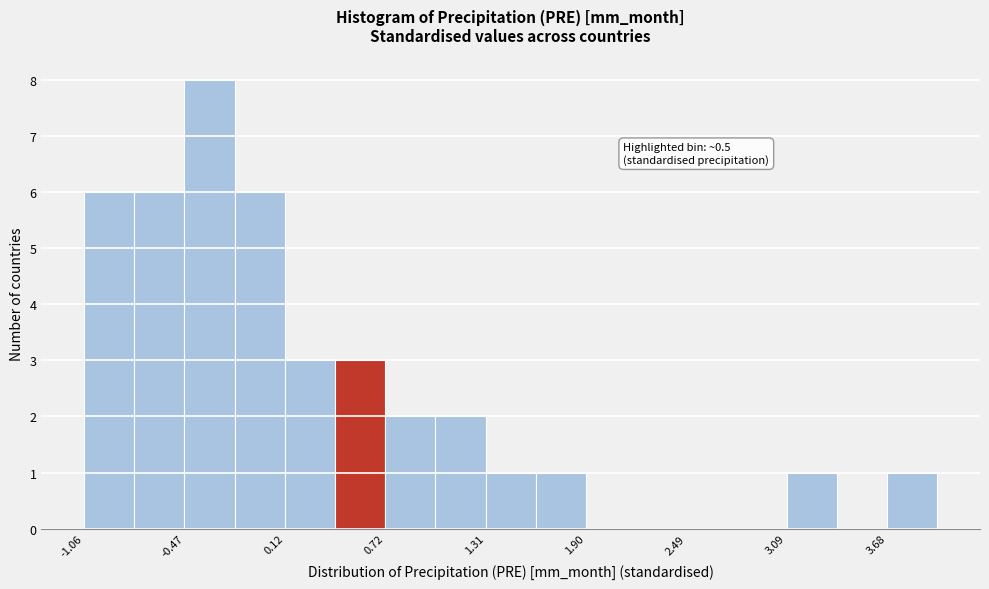

Around what value on the x-axis is the tallest bar? Give the approximate position of its centre, as read against the axis.

-0.3